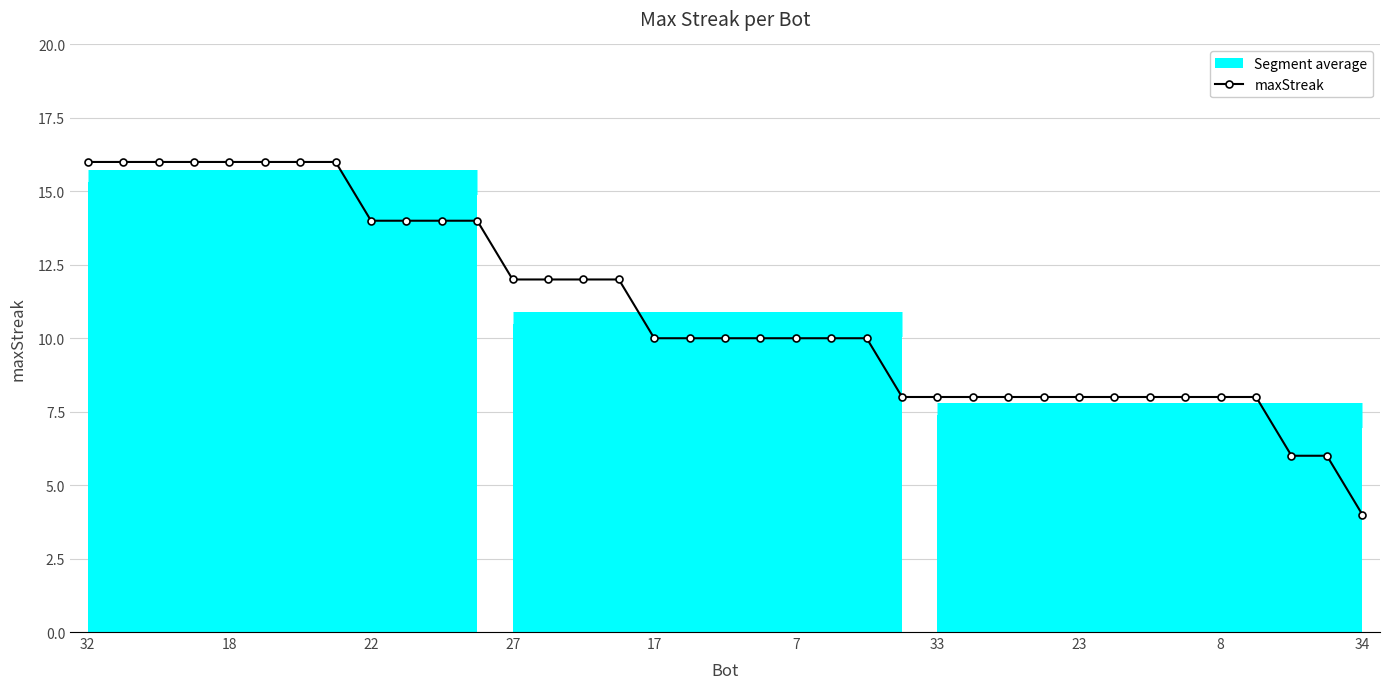

What is the difference between the maximum and minimum values?

12